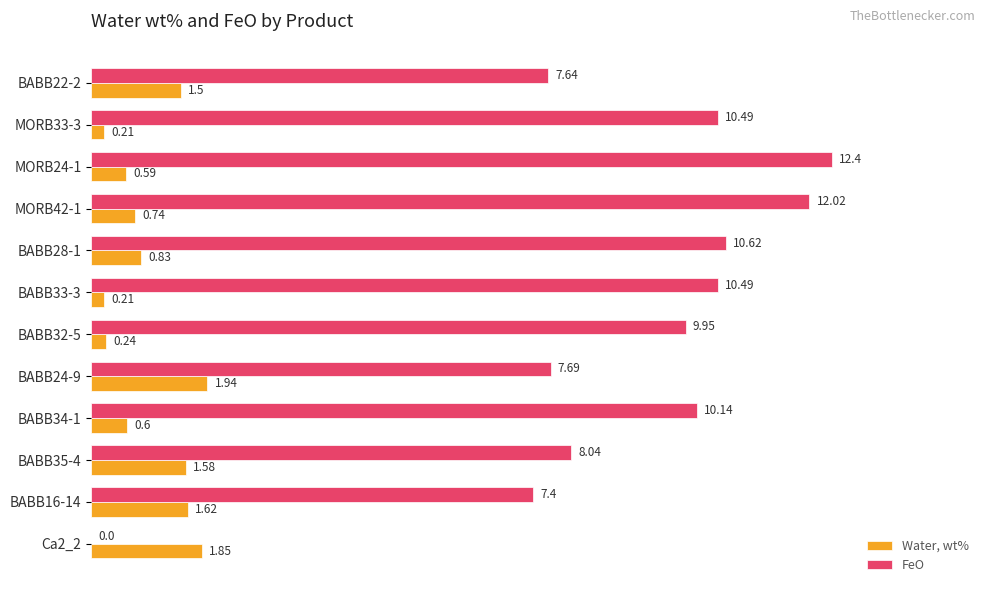

What are all the series names shown in the legend?

Water, wt%, FeO